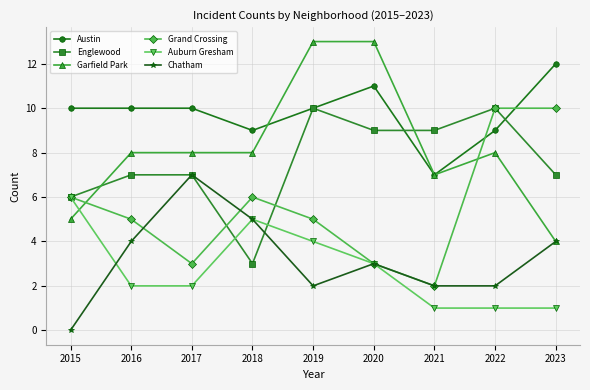

True or false: Austin and Grand Crossing intersect in this chart.

True